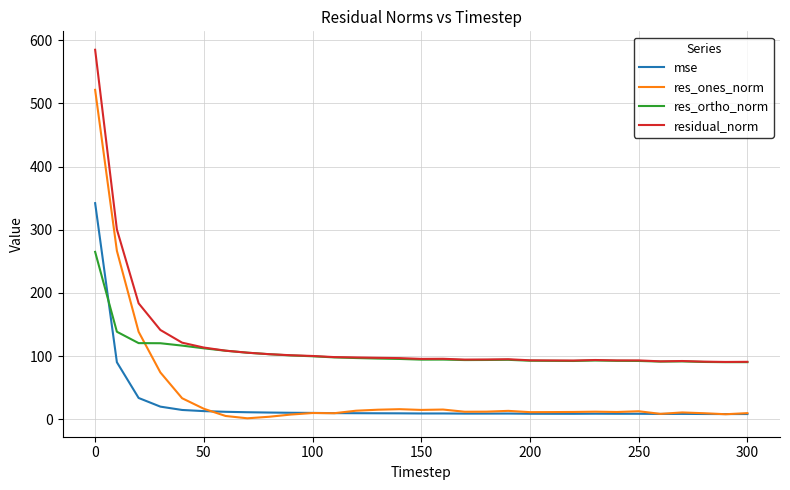

True or false: res_ones_norm has more than 0 interior local peaks.

True